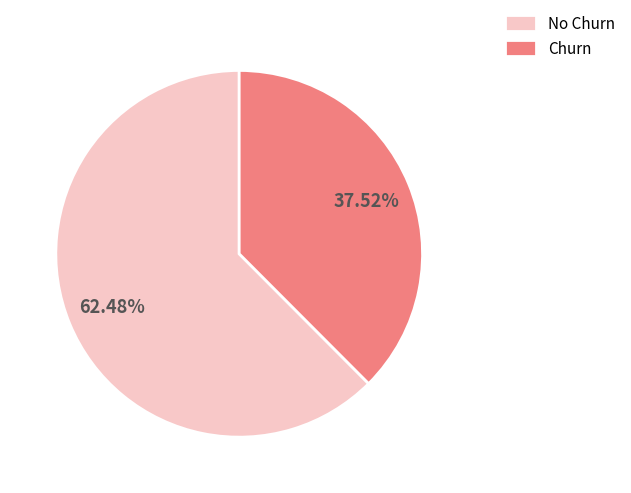

What is the majority slice?

No Churn